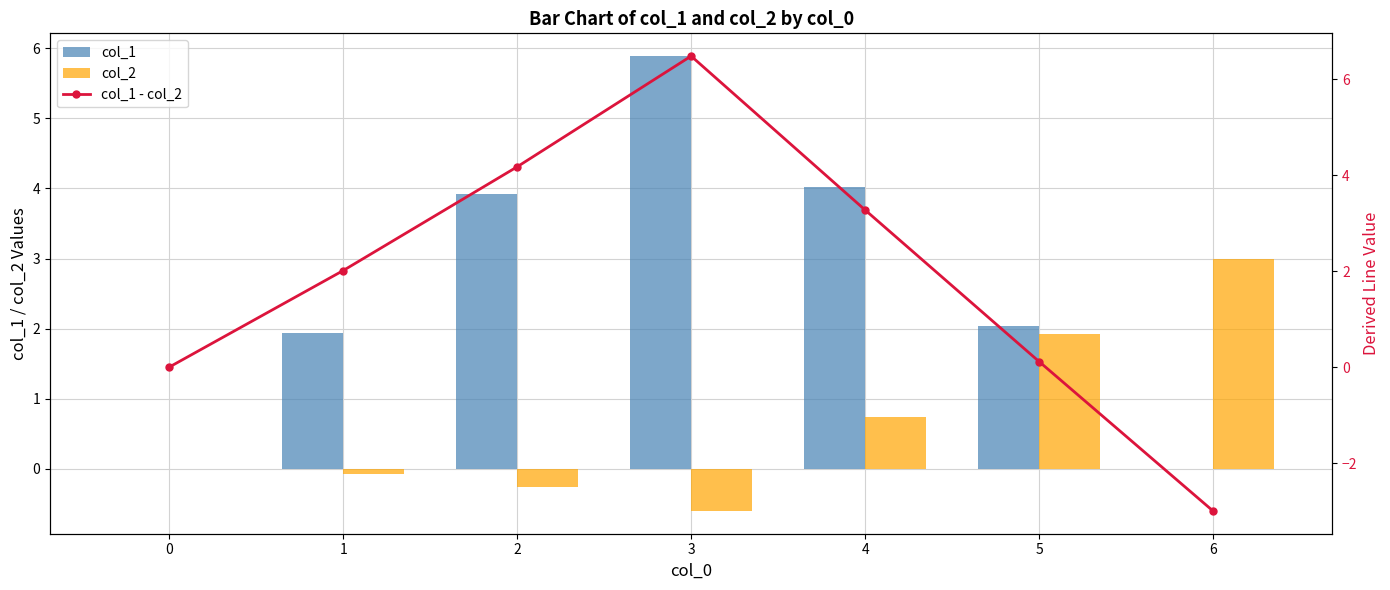

Reading left to right, extract all data points from this chart.

col_1: 0.0	1.9	3.9	5.9	4.0	2.0	0.0
col_2: 0.0	-0.1	-0.3	-0.6	0.7	1.9	3.0
col_1 - col_2: 0.0	2.0	4.2	6.5	3.3	0.1	-3.0